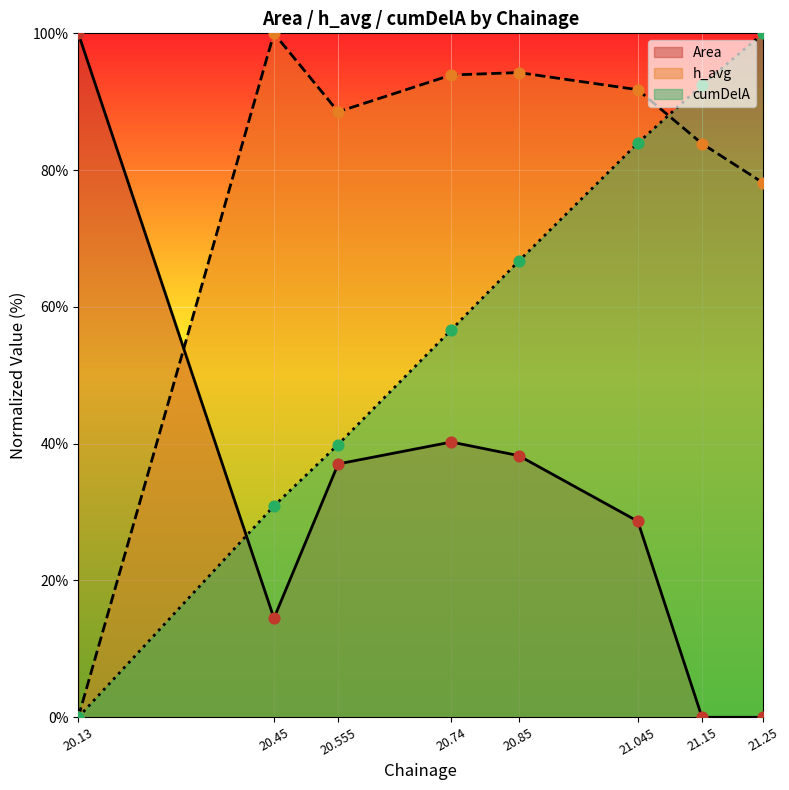

Which series contains the highest Y value?

Area